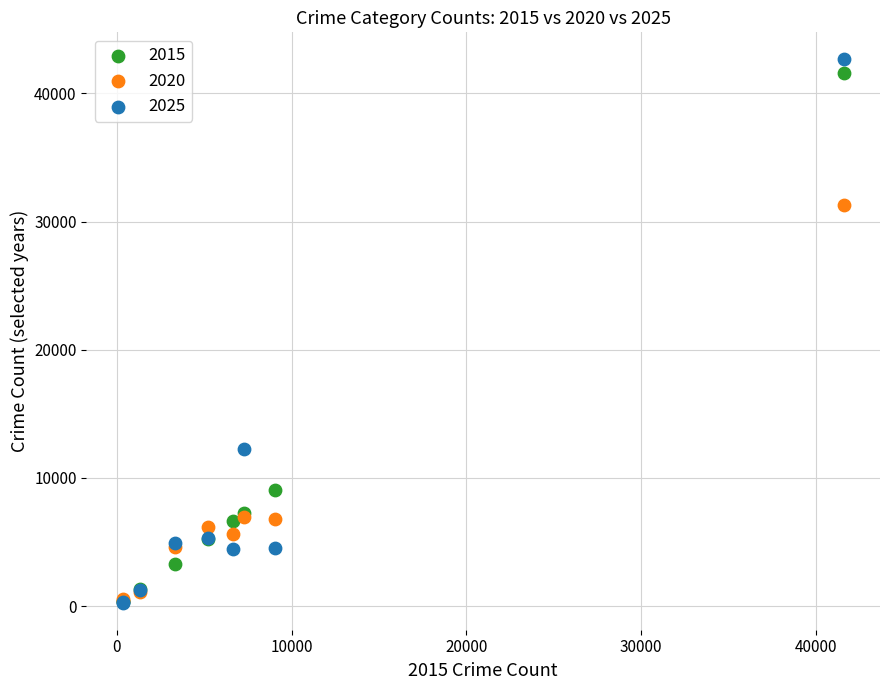

Across all series, what Y value is closest to 21465?

12242